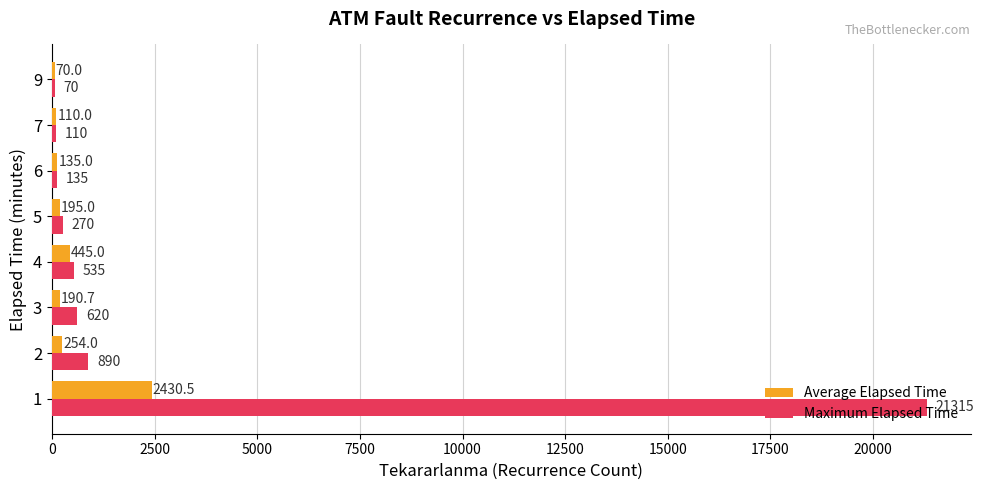

How many data points in Maximum Elapsed Time are less than 535?

4